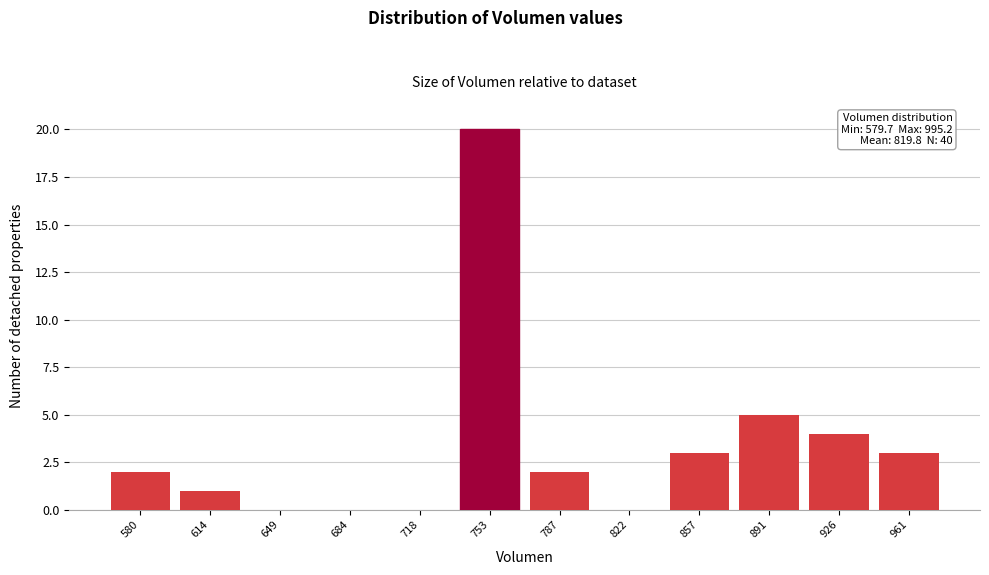

Reading right to left, what are all the values shown in this chart?

961=3	926=4	891=5	857=3	822=0	787=2	753=20	718=0	684=0	649=0	614=1	580=2